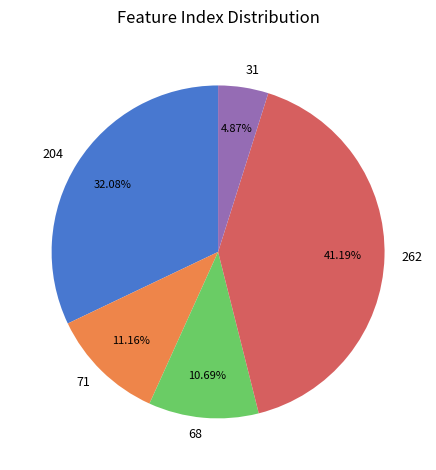

What percentage is the 31 slice, to the nearest percent?

5%